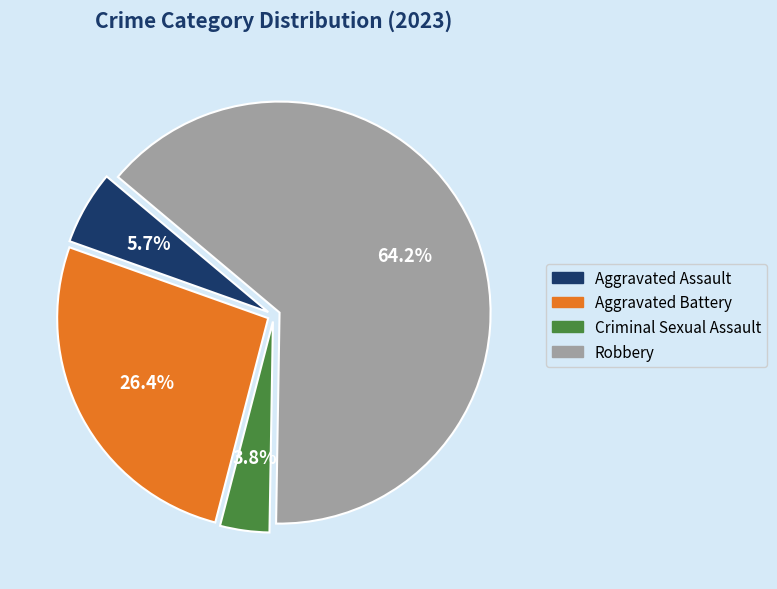

How many segments does this pie chart have?

4